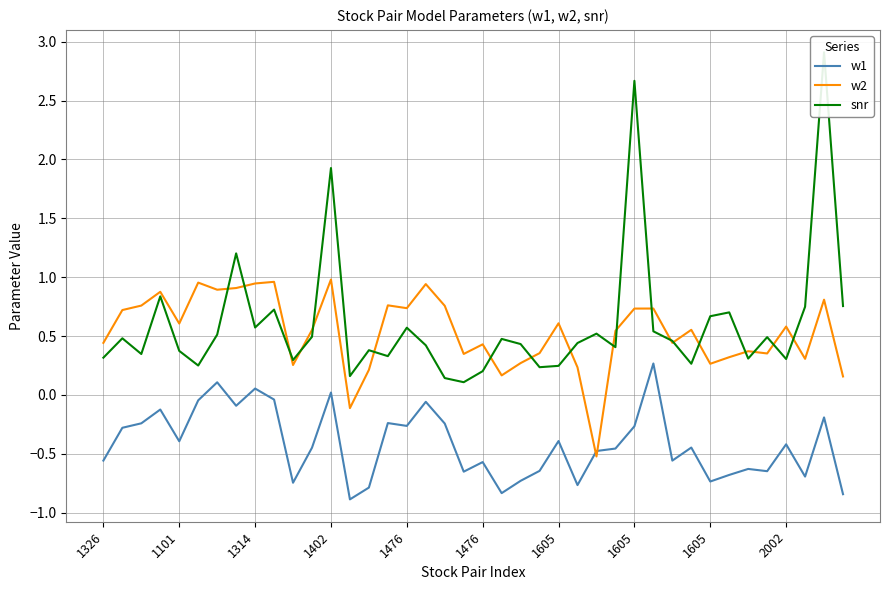

How many lines are shown in the chart?

3